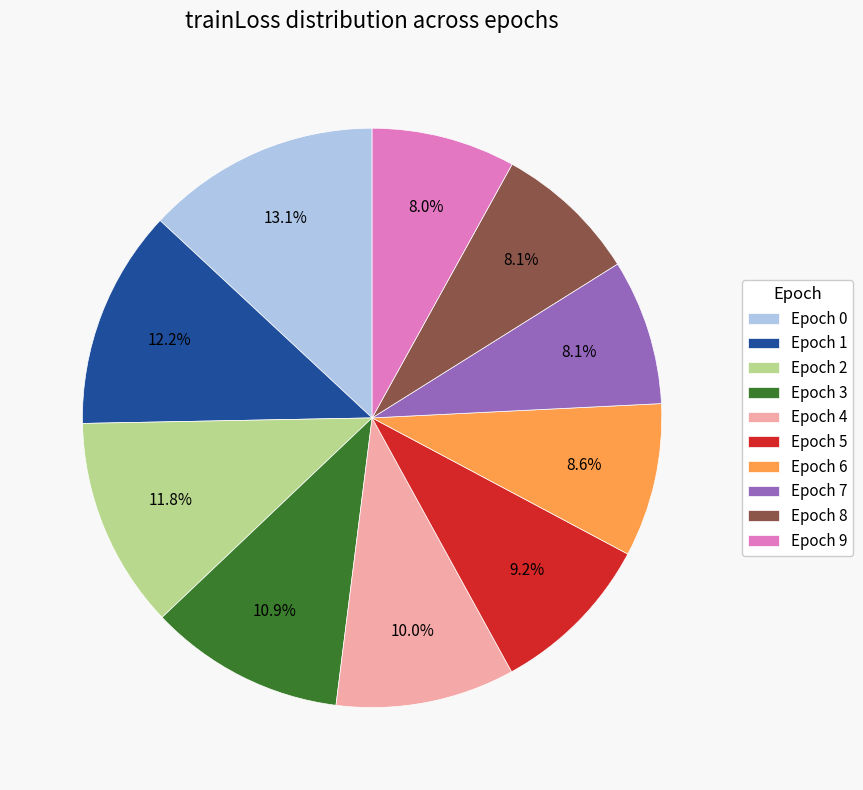

Which slice is the largest?

Epoch 0